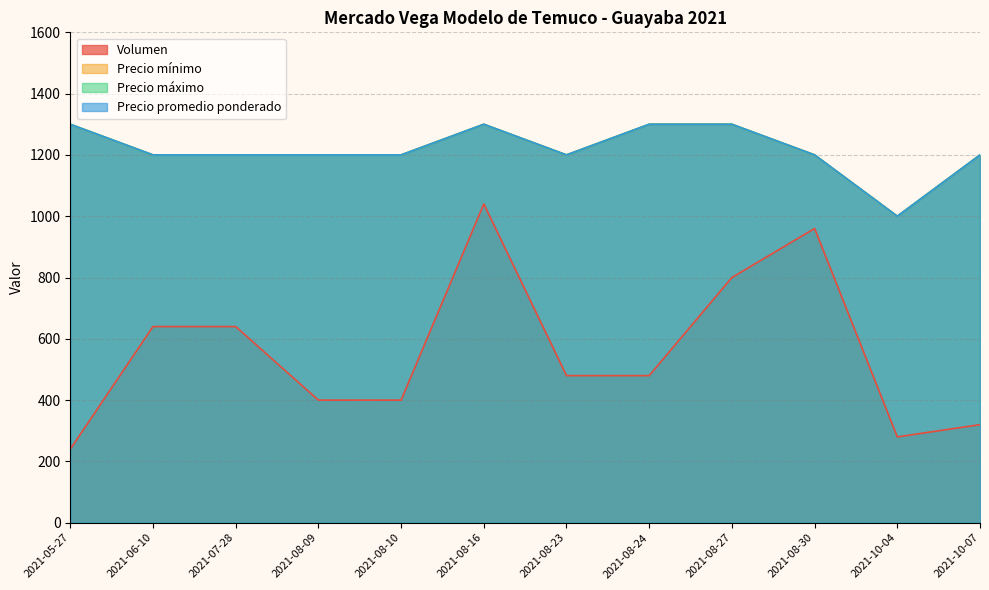

True or false: Volumen and Precio máximo intersect in this chart.

False